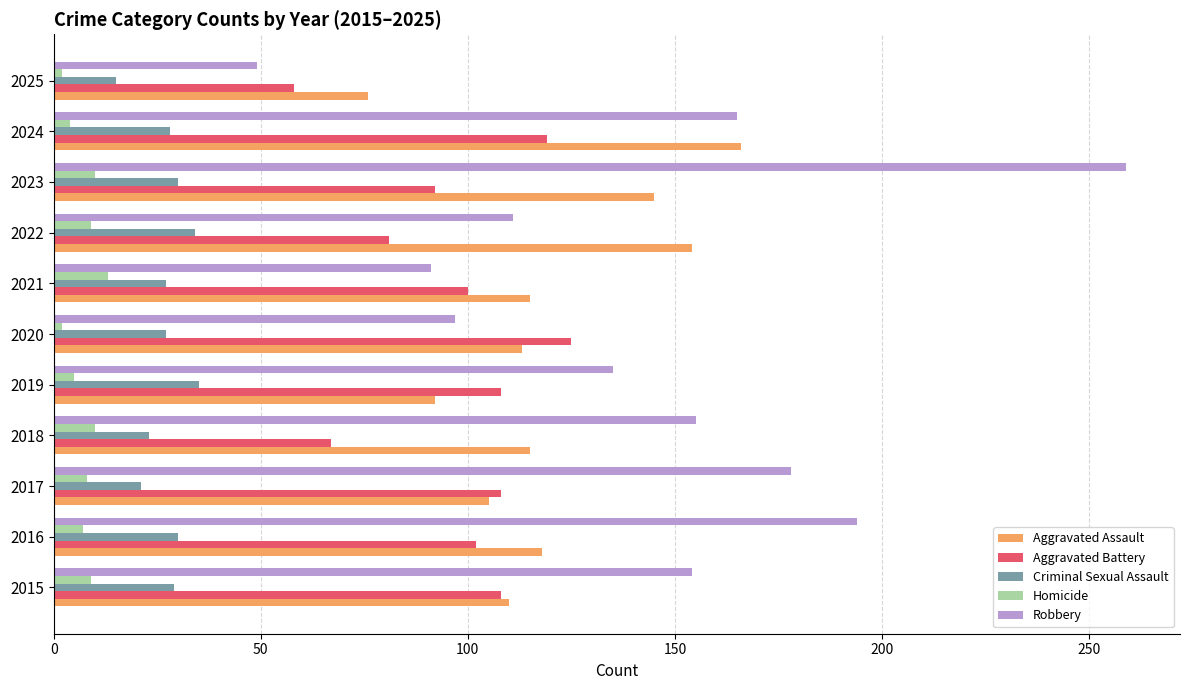

What is the difference between the highest and lowest values at 2021?

102